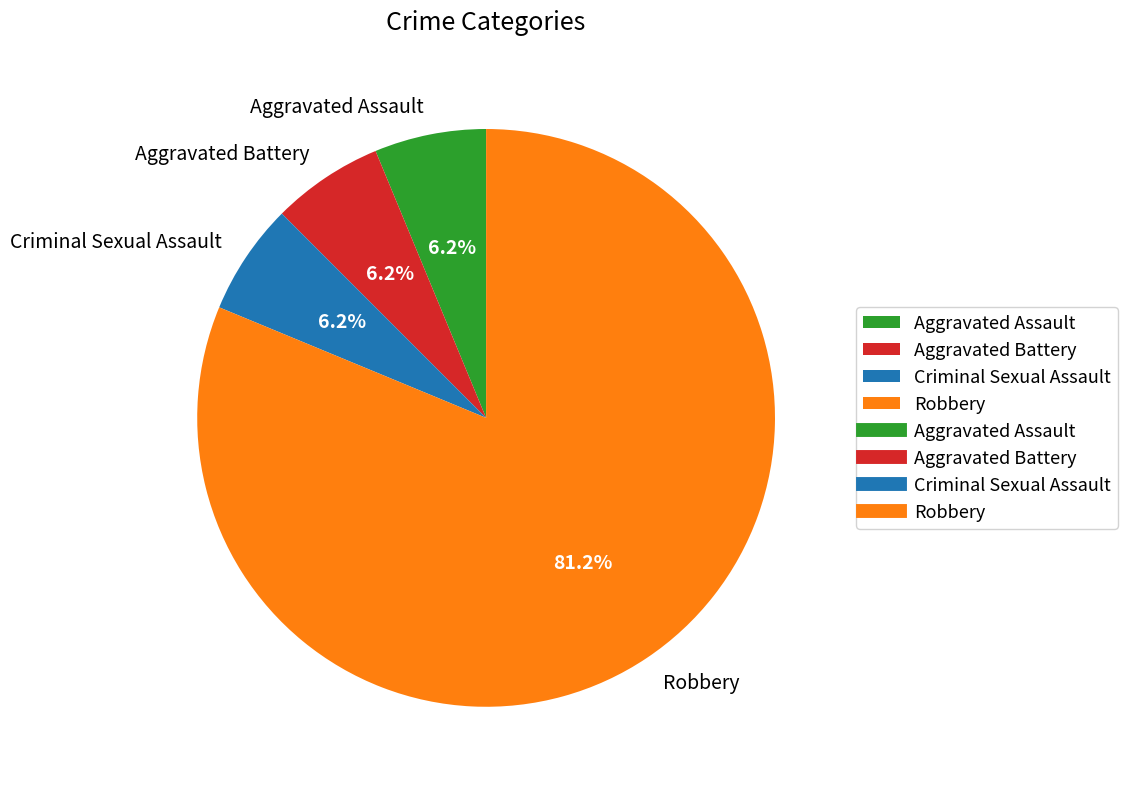

How many segments does this pie chart have?

4